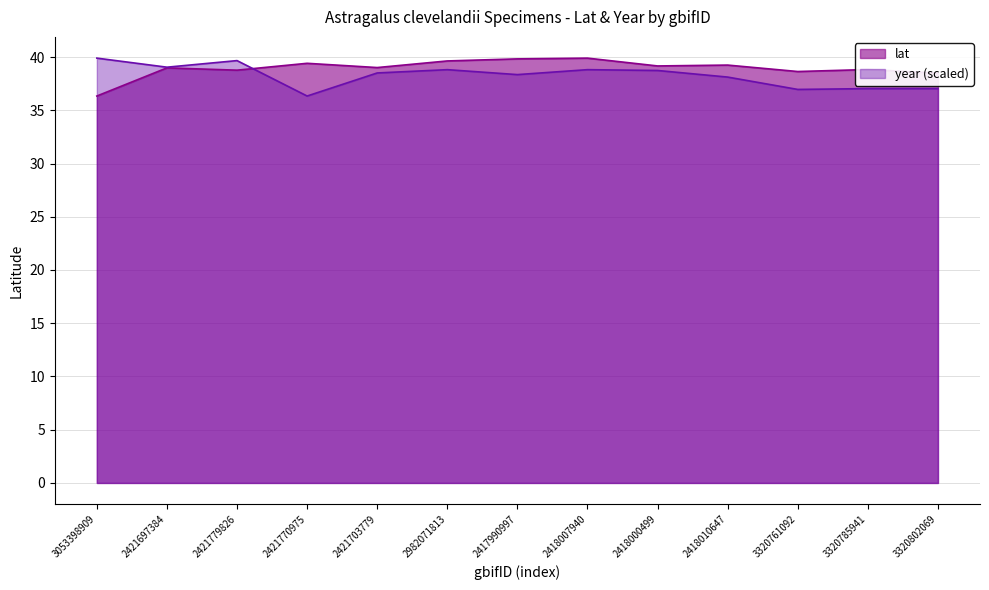

What is the sum of all year values?

497.3